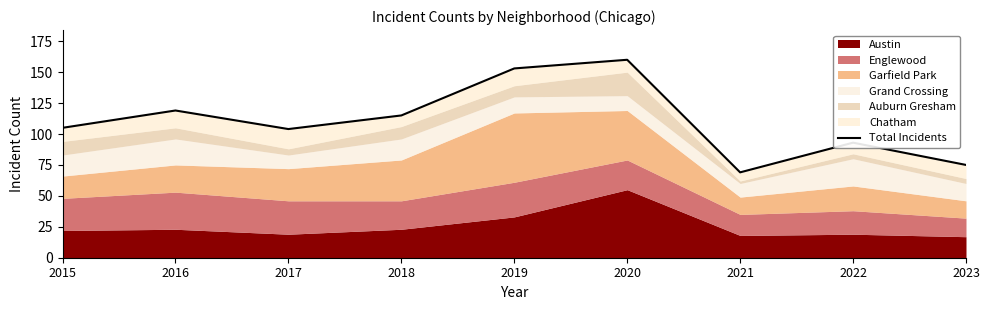

How many points are lower than both their immediate neighbors (excluding endpoints)?

2